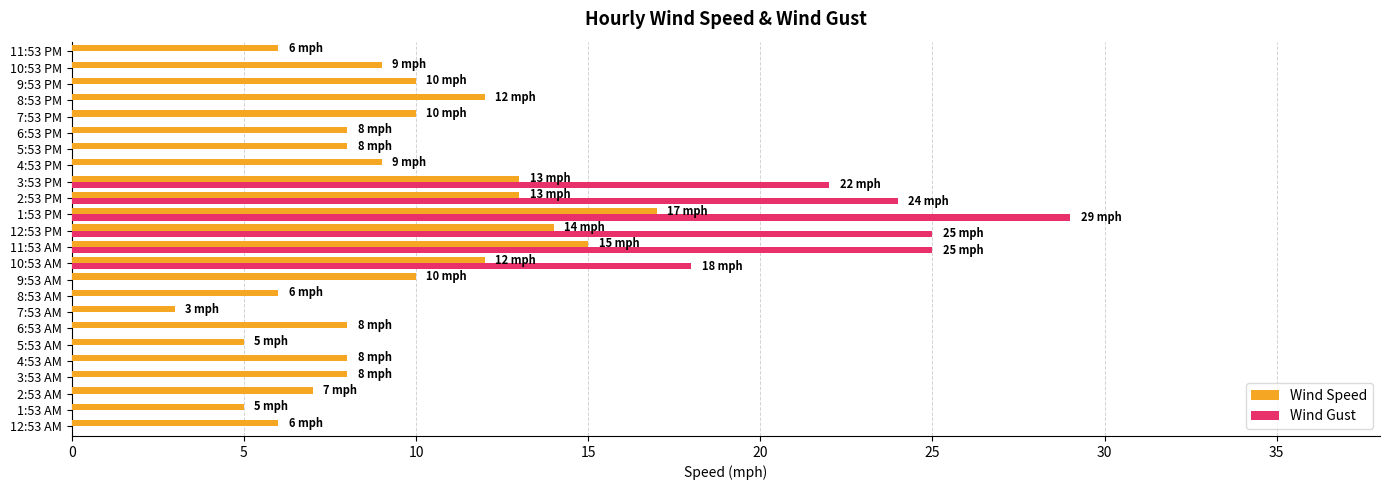

What is the greatest value displayed?

29